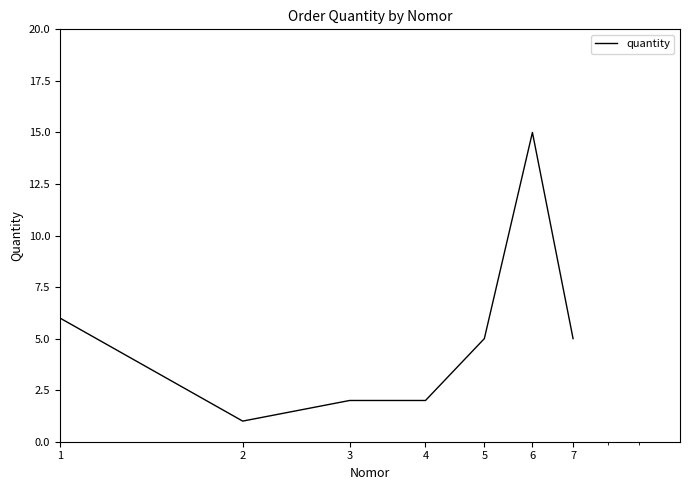

How many distinct data groups are displayed?

1